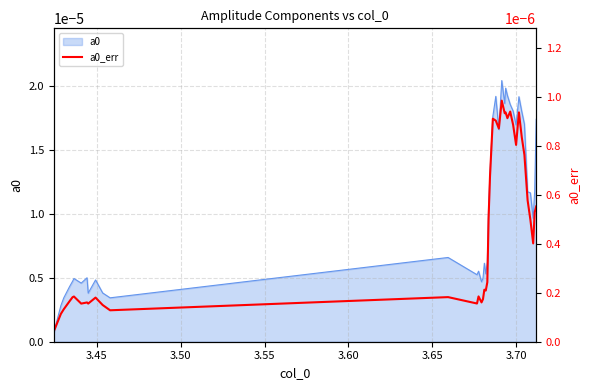

True or false: the data shows 0.0 at 21.

False